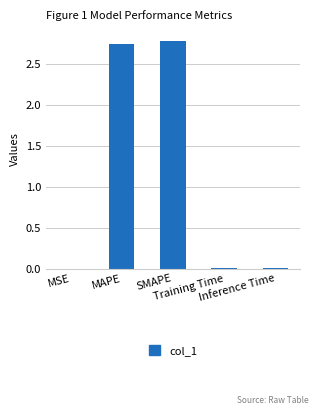

What is the maximum value shown in the chart?

2.8